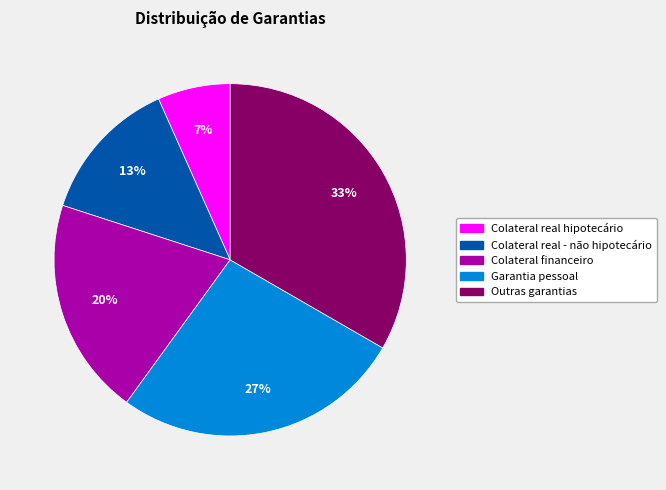

Does Colateral real hipotecário represent more than half of the total?

No